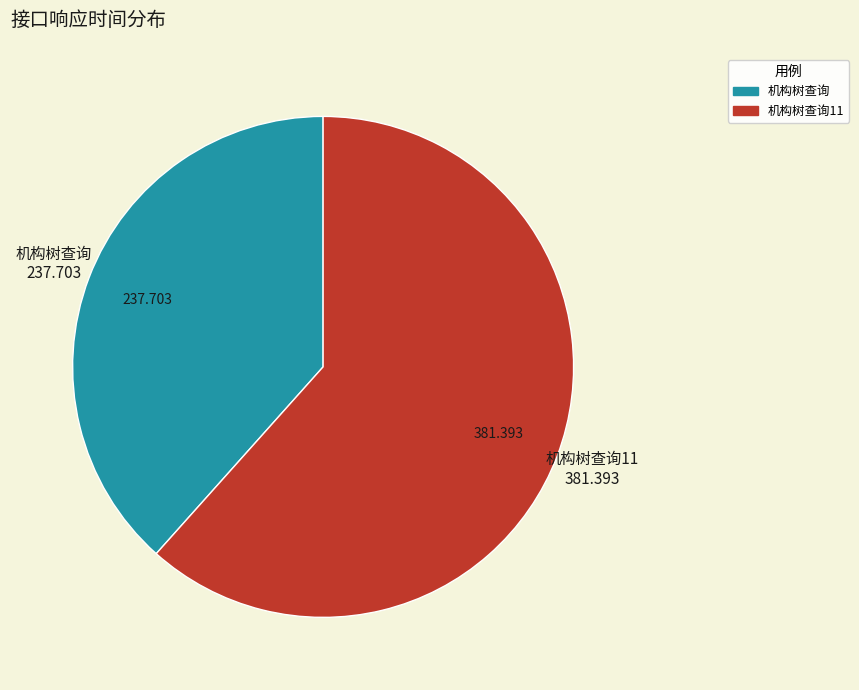

Is the sum of 机构树查询11 and 机构树查询 greater than half?

Yes